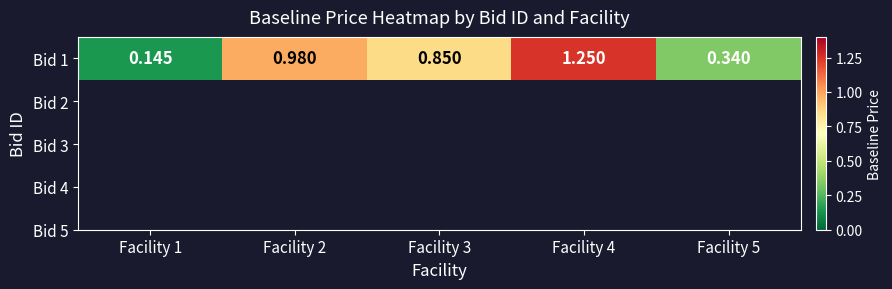

Approximately how many times larger is the value at Facility 3 compared to Facility 4?

0.7